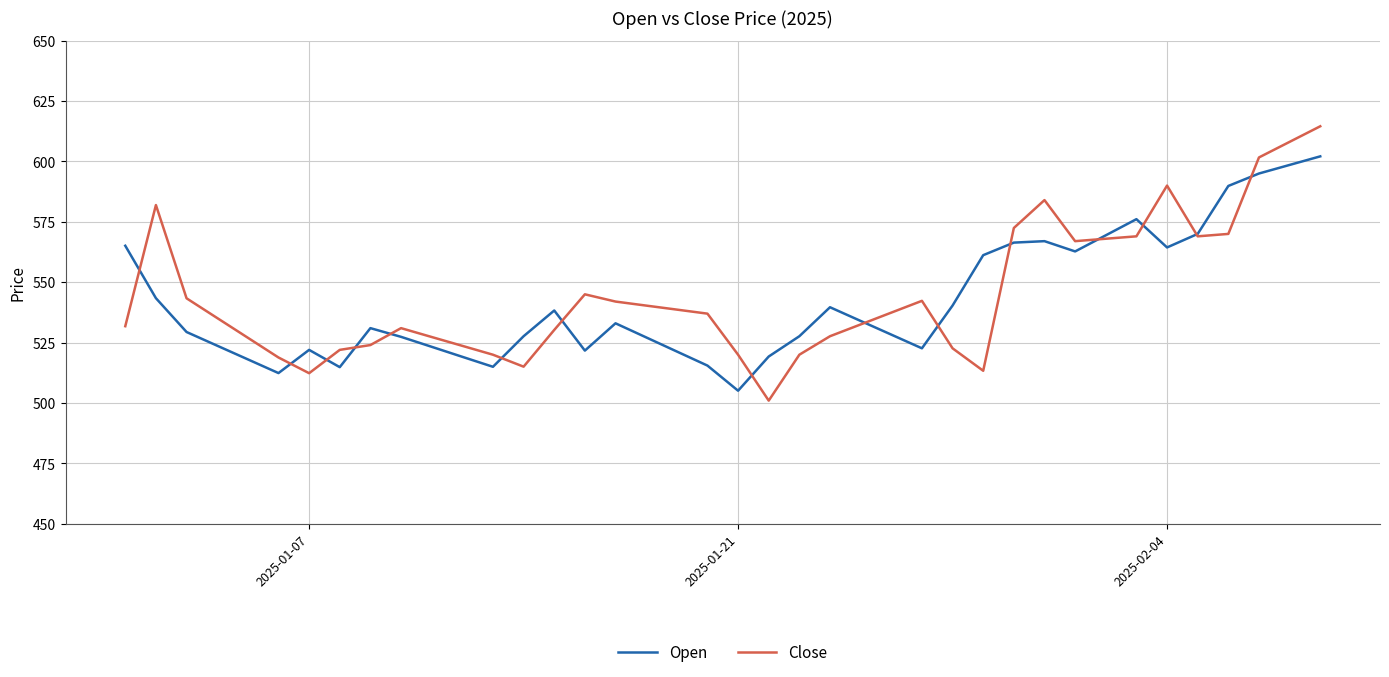

List the series in order of their overall mean, highest first.

Close, Open